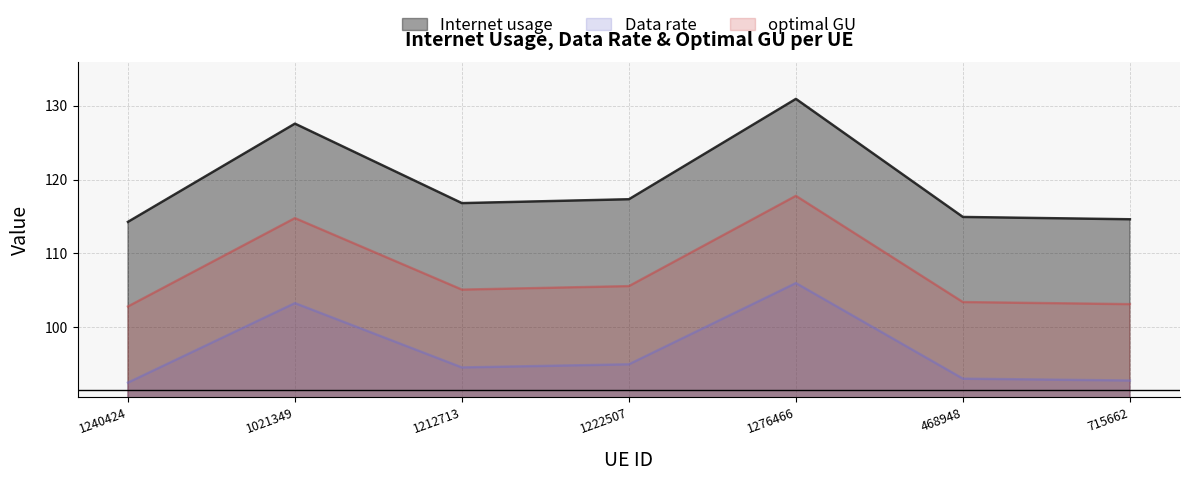

The Internet usage series shows 229.5 at 1276466. True or false?

False